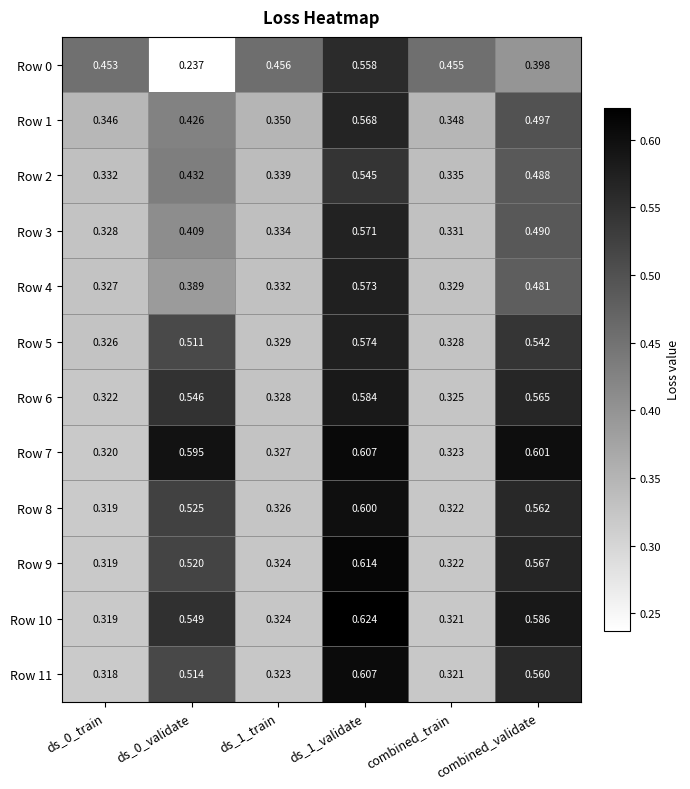

Is the value of Row 8 at combined_validate greater than the value of Row 2 at ds_1_validate?

Yes